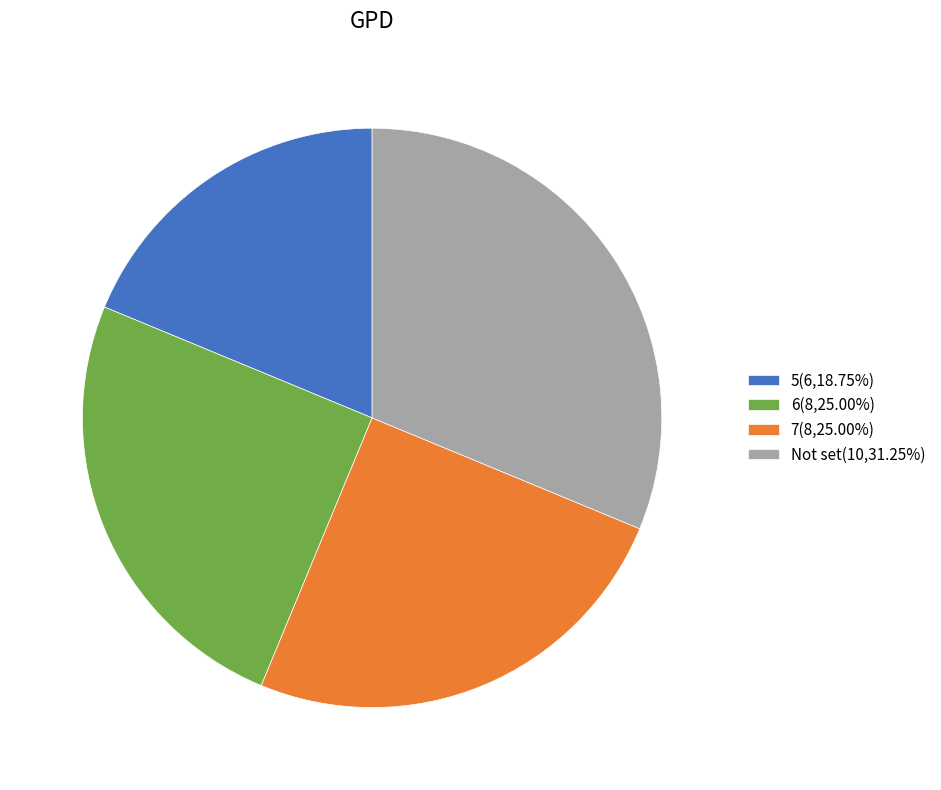

Is the sum of 5(6,18.75%) and 6(8,25.00%) greater than half?

No